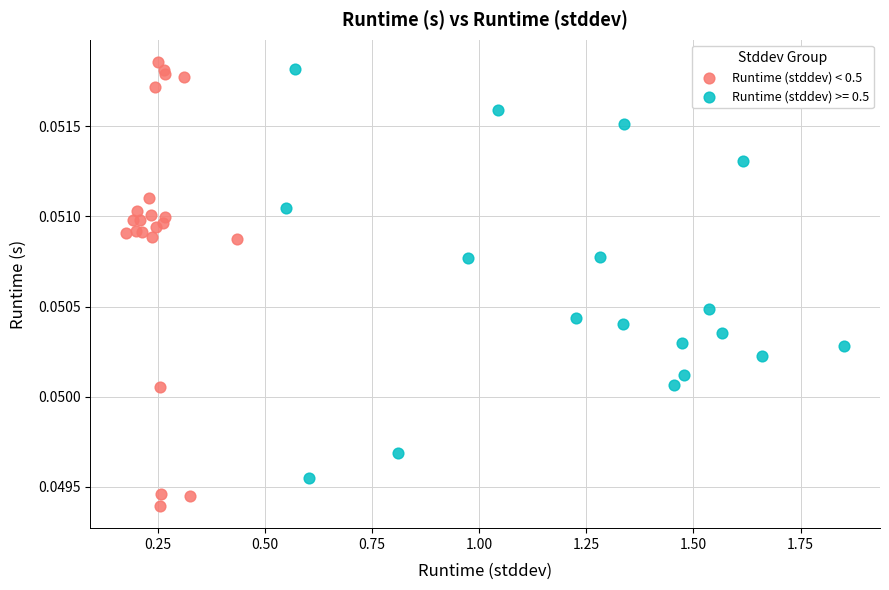

Which series reaches the minimum Y coordinate?

Runtime (stddev) < 0.5